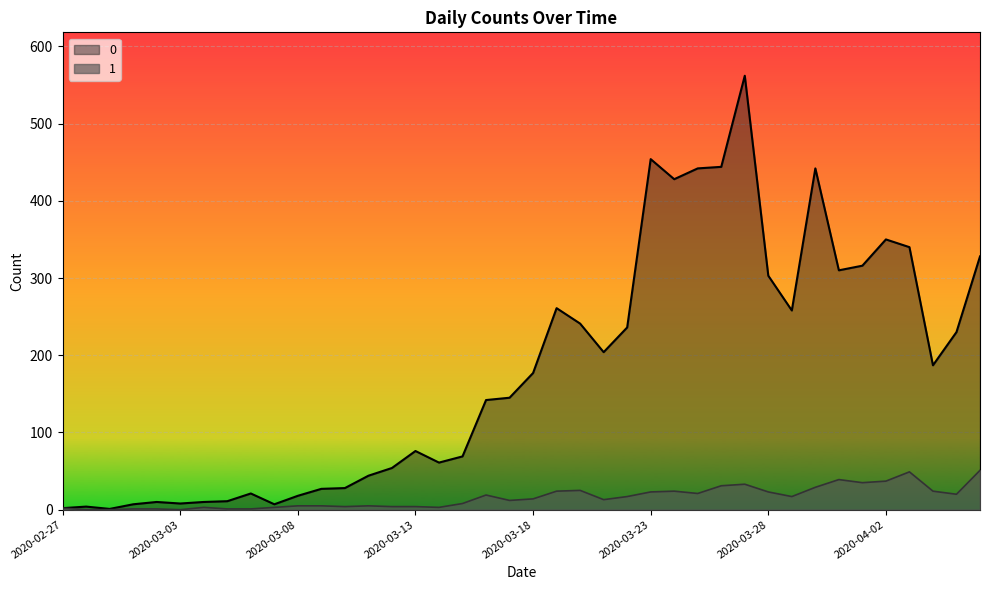

Reading right to left, list all the values displayed in this chart.

0: 2020-04-06=328	2020-04-05=230	2020-04-04=187	2020-04-03=340	2020-04-02=350	2020-04-01=316	2020-03-31=310	2020-03-30=442	2020-03-29=258	2020-03-28=303	2020-03-27=562	2020-03-26=444	2020-03-25=442	2020-03-24=428	2020-03-23=454	2020-03-22=236	2020-03-21=204	2020-03-20=241	2020-03-19=261	2020-03-18=177	2020-03-17=145	2020-03-16=142	2020-03-15=69	2020-03-14=61	2020-03-13=76	2020-03-12=54	2020-03-11=44	2020-03-10=28	2020-03-09=27	2020-03-08=18	2020-03-07=7	2020-03-06=21	2020-03-05=11	2020-03-04=10	2020-03-03=8	2020-03-02=10	2020-03-01=7	2020-02-29=1	2020-02-28=4	2020-02-27=2
1: 2020-04-06=51	2020-04-05=20	2020-04-04=24	2020-04-03=49	2020-04-02=37	2020-04-01=35	2020-03-31=39	2020-03-30=29	2020-03-29=17	2020-03-28=23	2020-03-27=33	2020-03-26=31	2020-03-25=21	2020-03-24=24	2020-03-23=23	2020-03-22=17	2020-03-21=13	2020-03-20=25	2020-03-19=24	2020-03-18=14	2020-03-17=12	2020-03-16=19	2020-03-15=8	2020-03-14=3	2020-03-13=4	2020-03-12=4	2020-03-11=5	2020-03-10=4	2020-03-09=5	2020-03-08=5	2020-03-07=3	2020-03-06=1	2020-03-05=1	2020-03-04=3	2020-03-03=0	2020-03-02=1	2020-03-01=1	2020-02-29=0	2020-02-28=0	2020-02-27=2